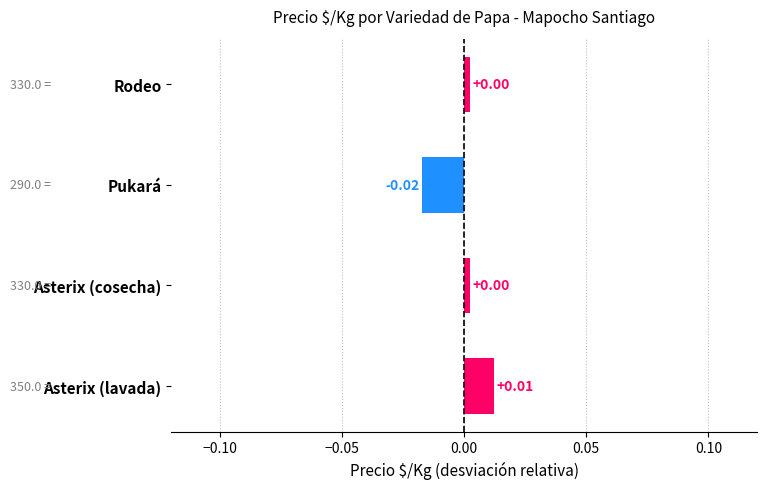

At which category does the chart reach its peak across all series?

Asterix (lavada)